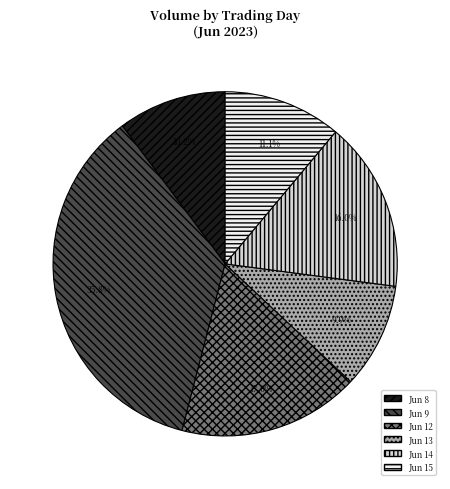

What is the largest slice in the pie chart?

Jun 9